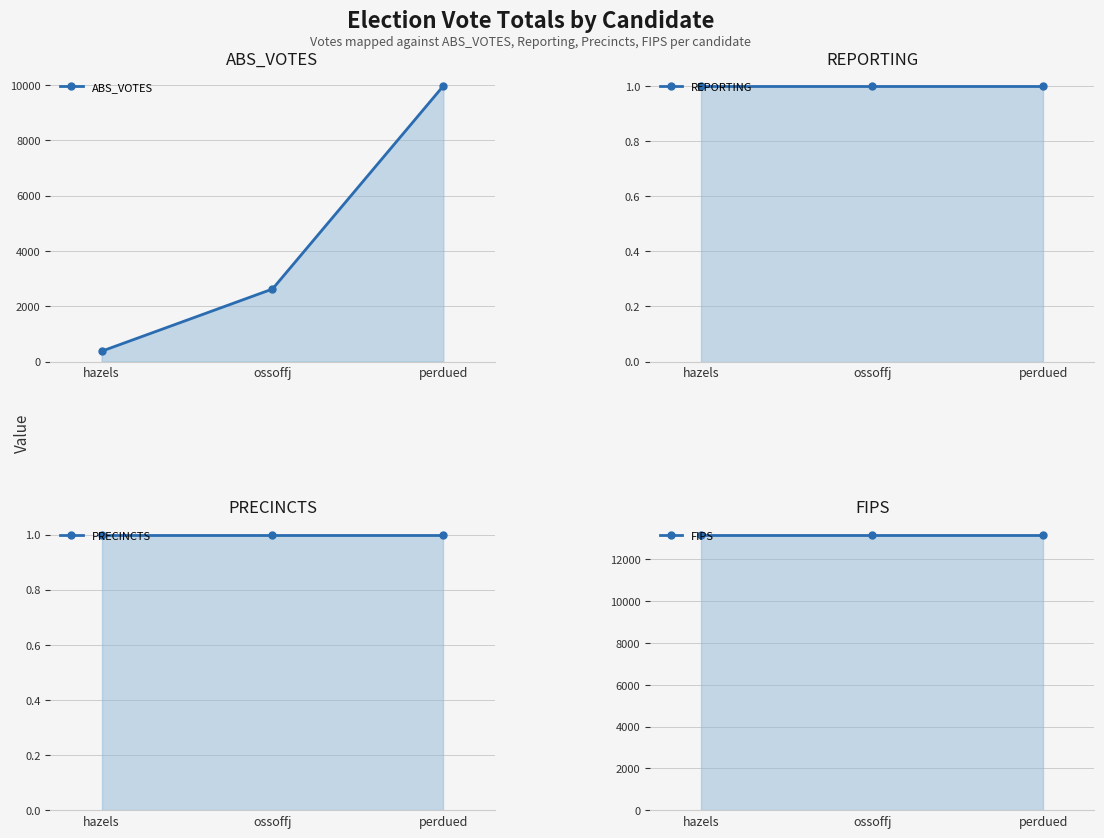

Between hazels and ossoffj, which series saw the biggest shift?

ABS_VOTES